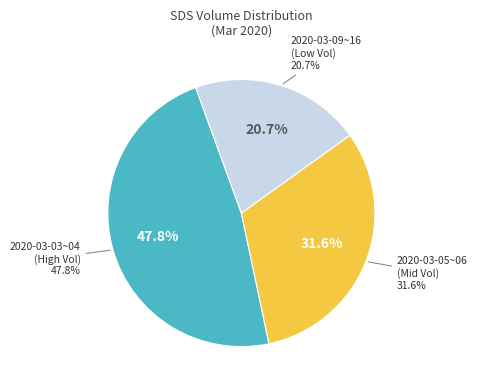

Does any single category account for the majority?

No